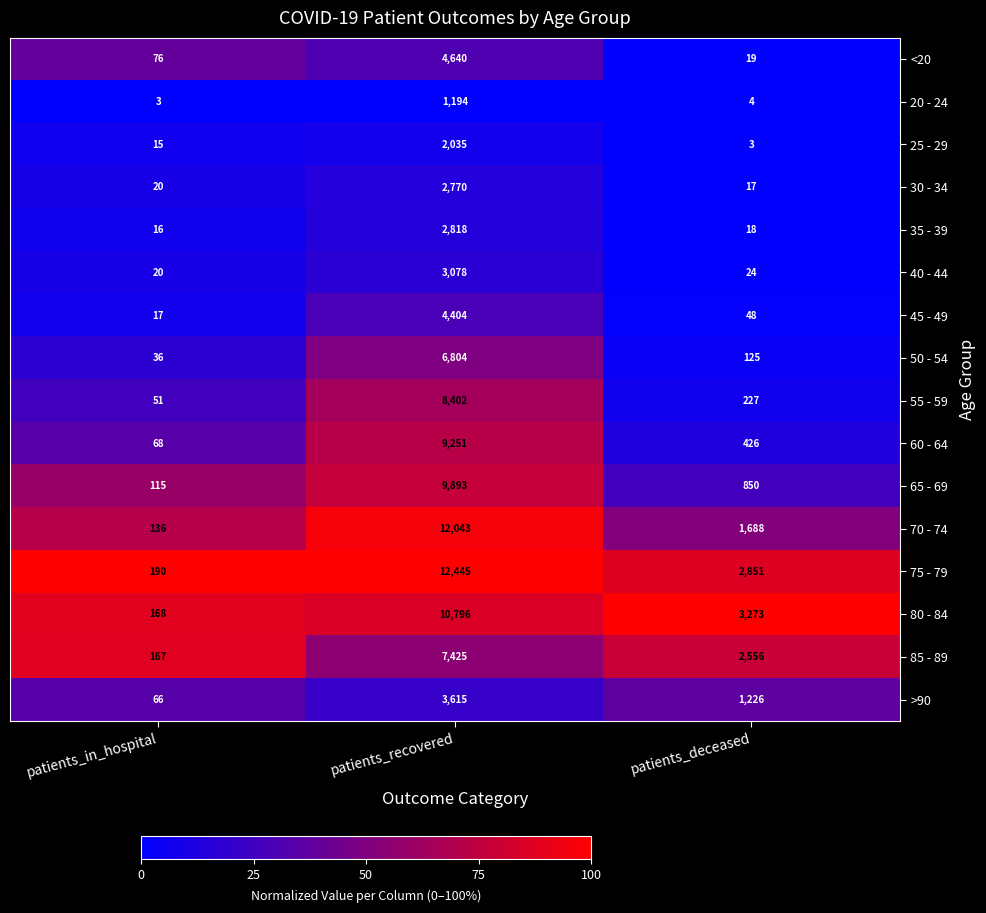

What is the difference between the maximum and minimum values in the 55 - 59 series?

8351